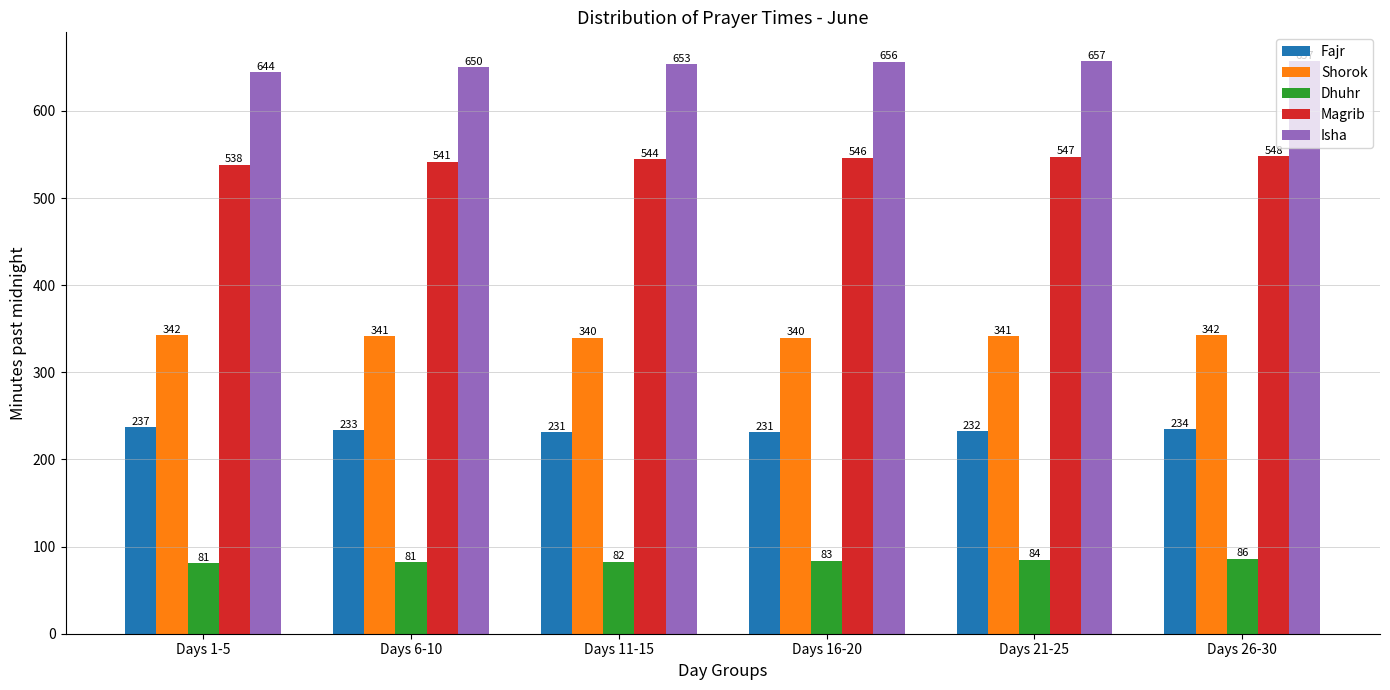

Are the bars horizontal?

No